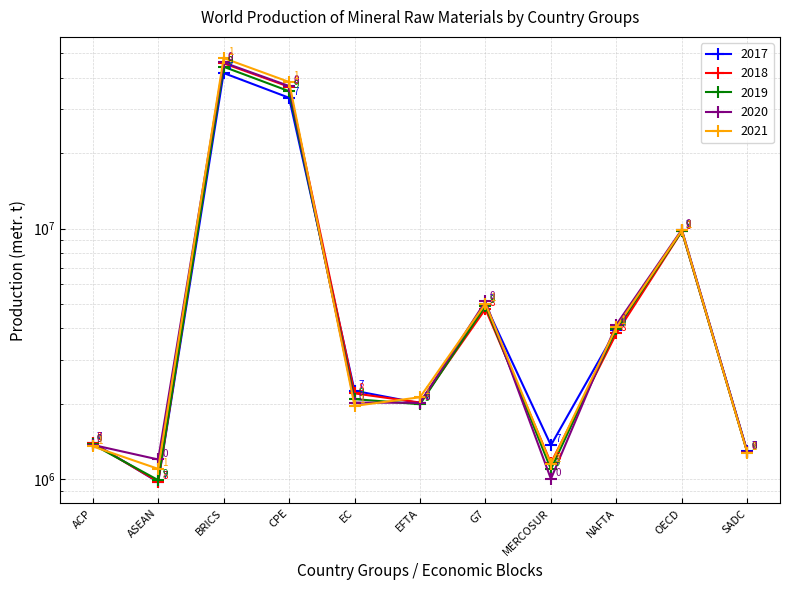

Which series changed the most between NAFTA and SADC?

2020